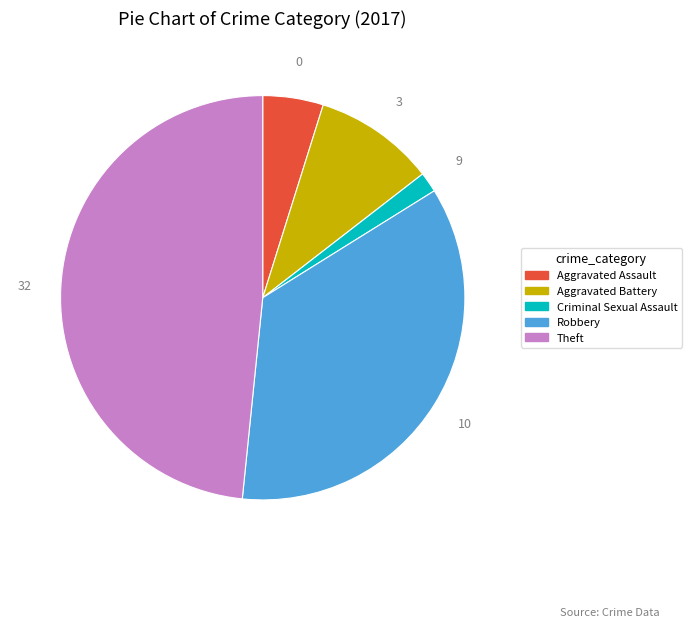

Is there a majority slice in this chart?

No